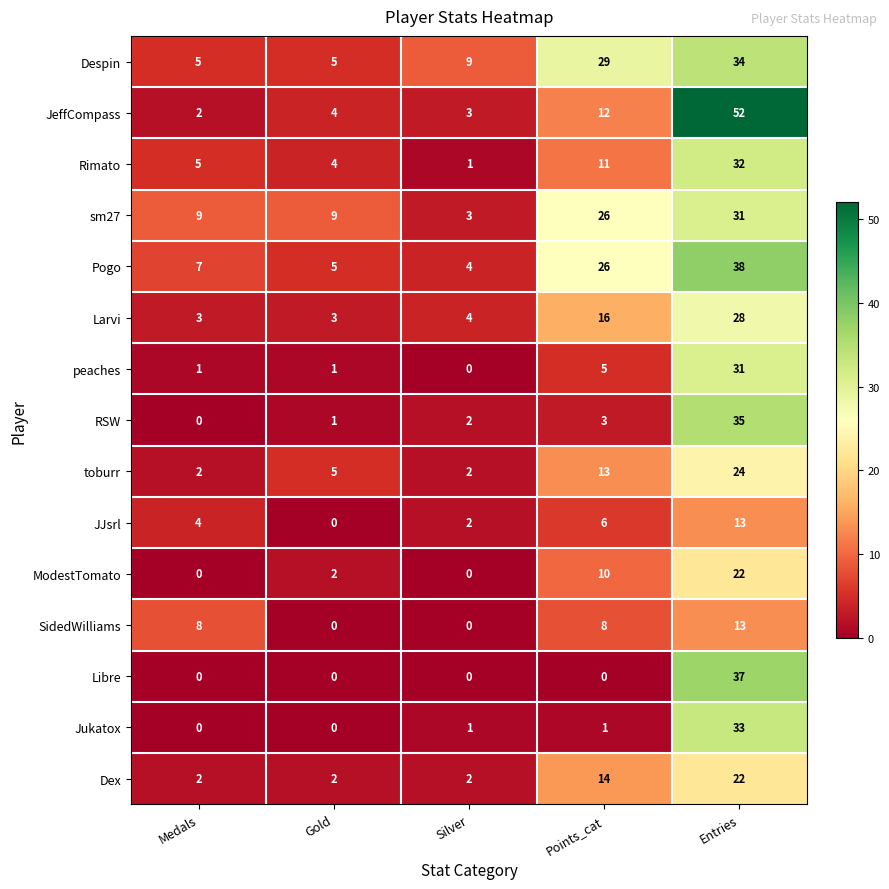

Which label corresponds to the largest value in the chart?

Entries